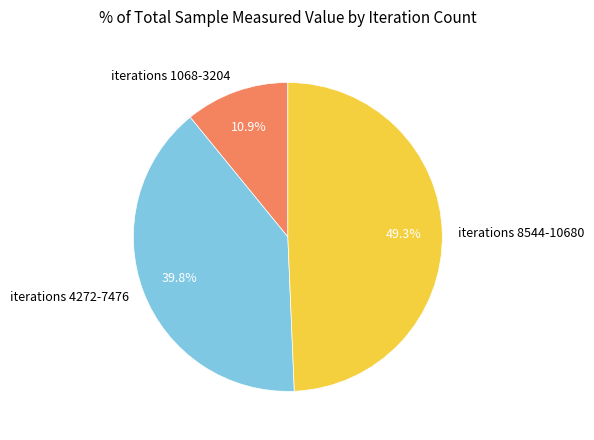

What is the total percentage of iterations 8544-10680 and iterations 1068-3204?

60.2%